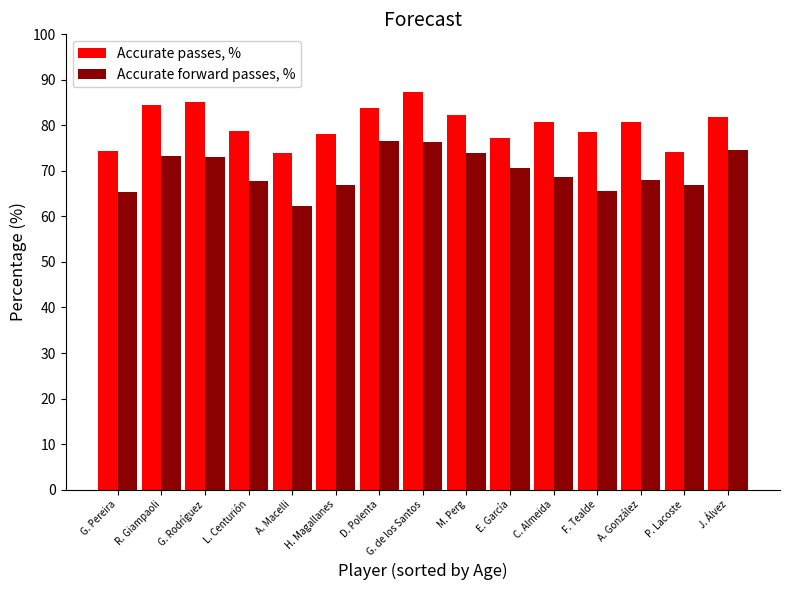

The value of Accurate passes, % at C. Almeida is 41.3. True or false?

False